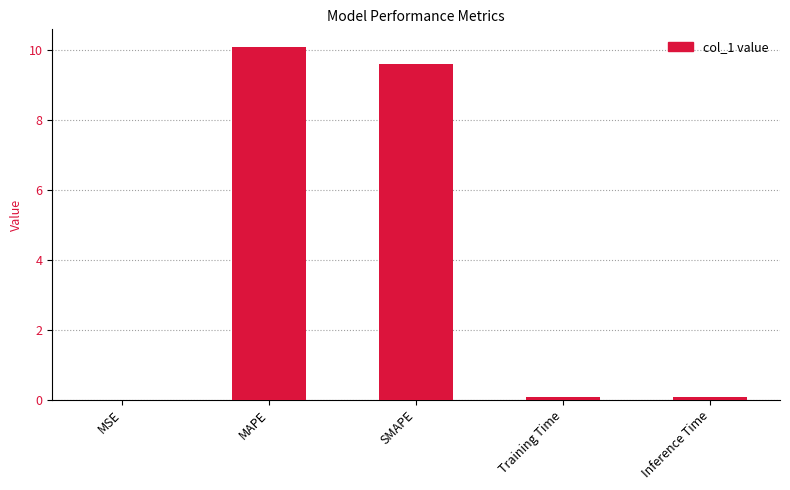

The value at SMAPE is 9.6. True or false?

True